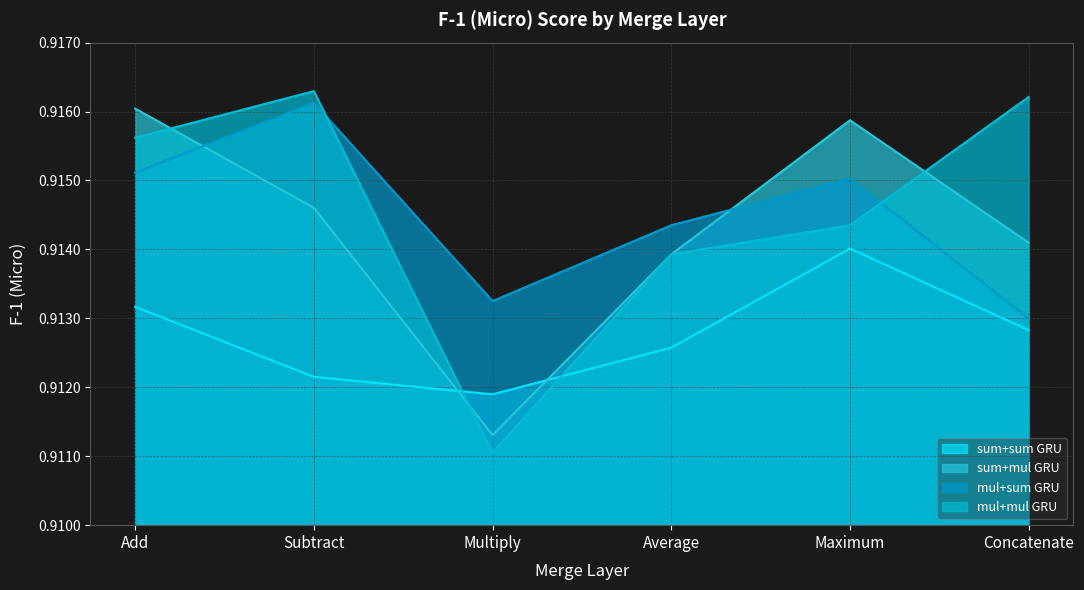

What is the total value across all series at Multiply?

3.6